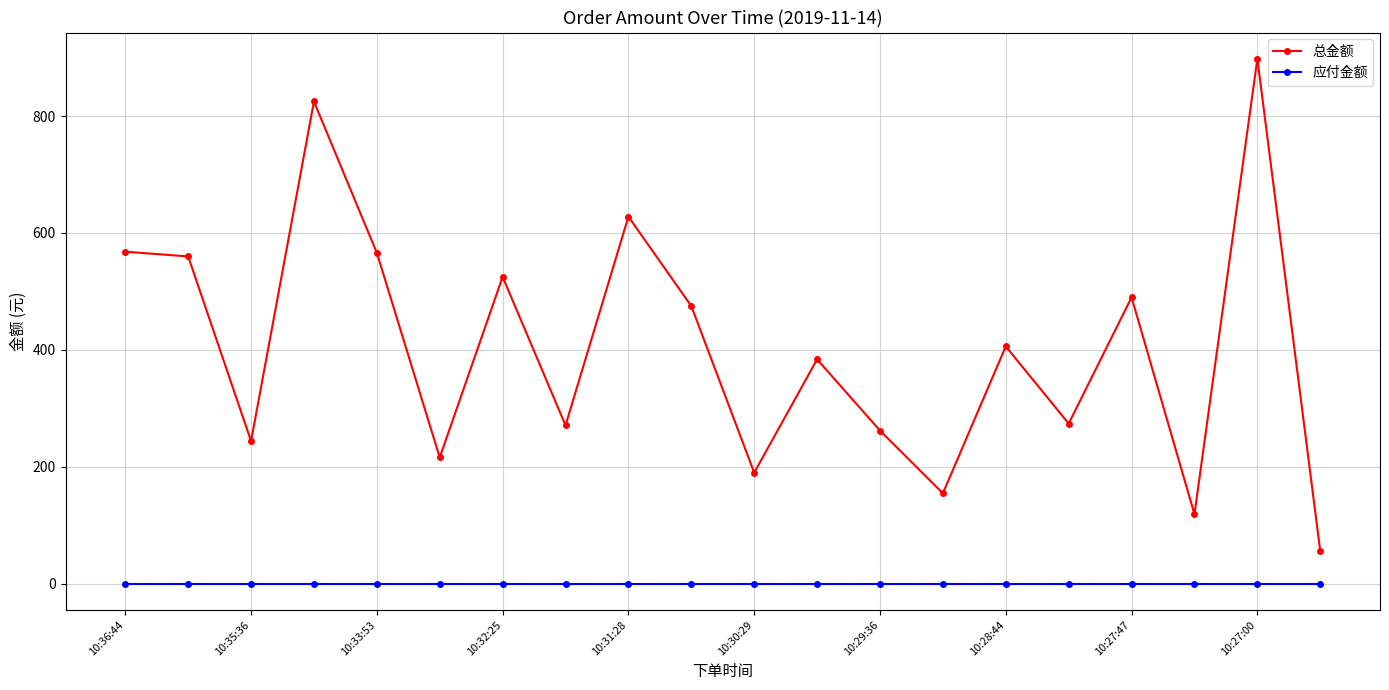

What is the greatest value displayed?

898.0